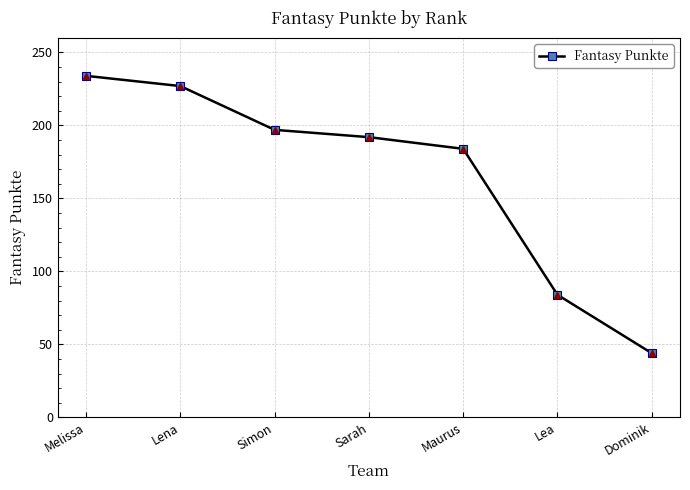

What is the change in value from Melissa to Lena?

-7